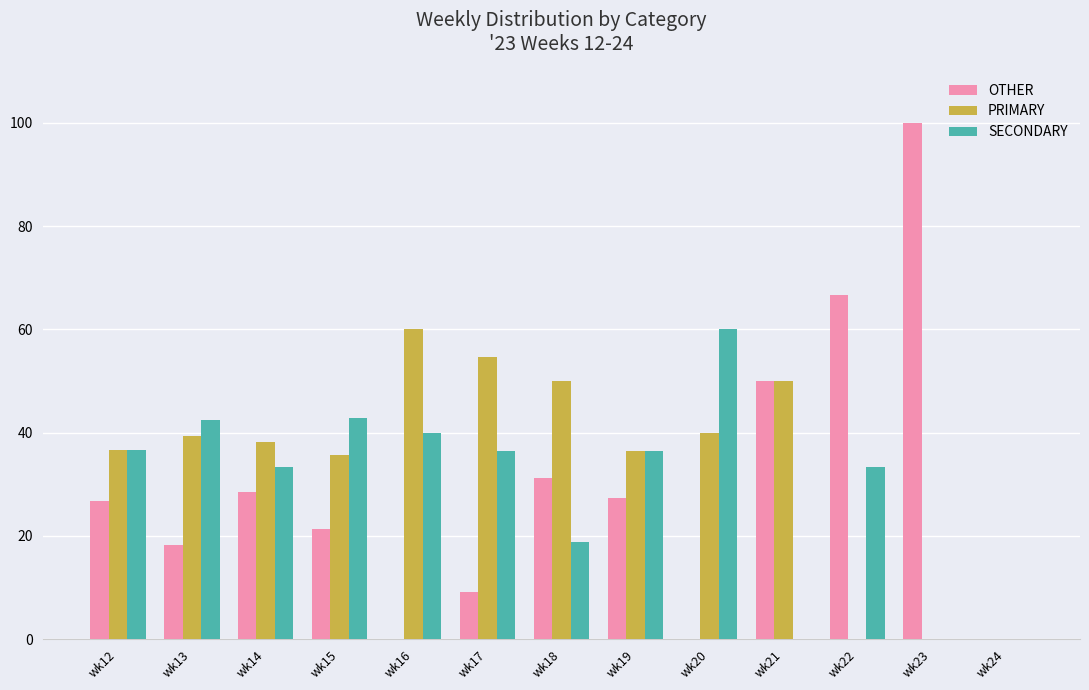

What is the approximate value of SECONDARY at wk14?

33.3